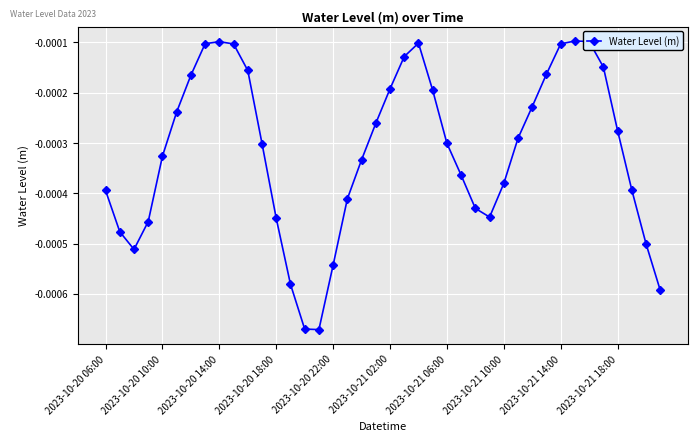

Does the chart have visible grid lines?

Yes